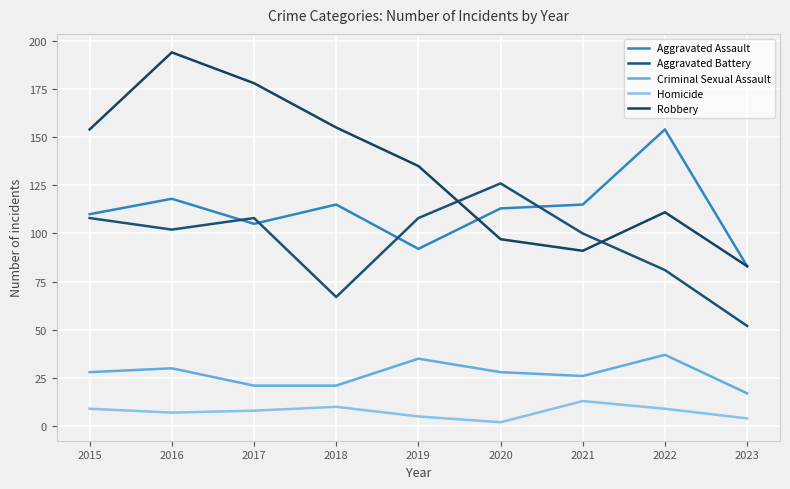

Which series ends up on top after the final intersection of Aggravated Battery and Robbery?

Robbery